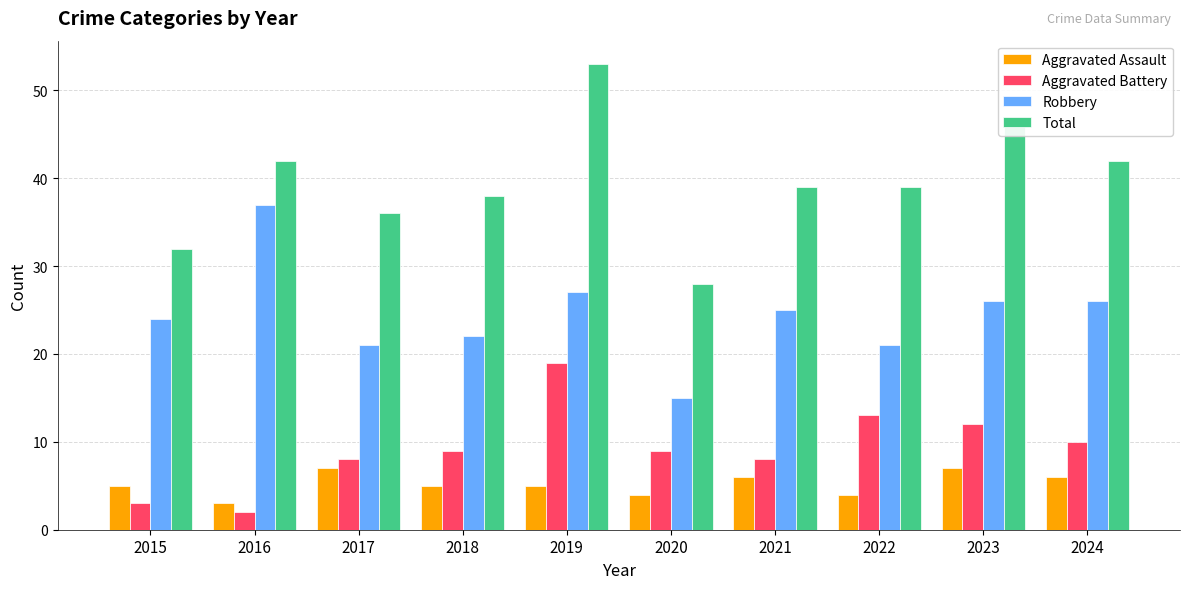

At which category does the chart reach its minimum across all series?

2016